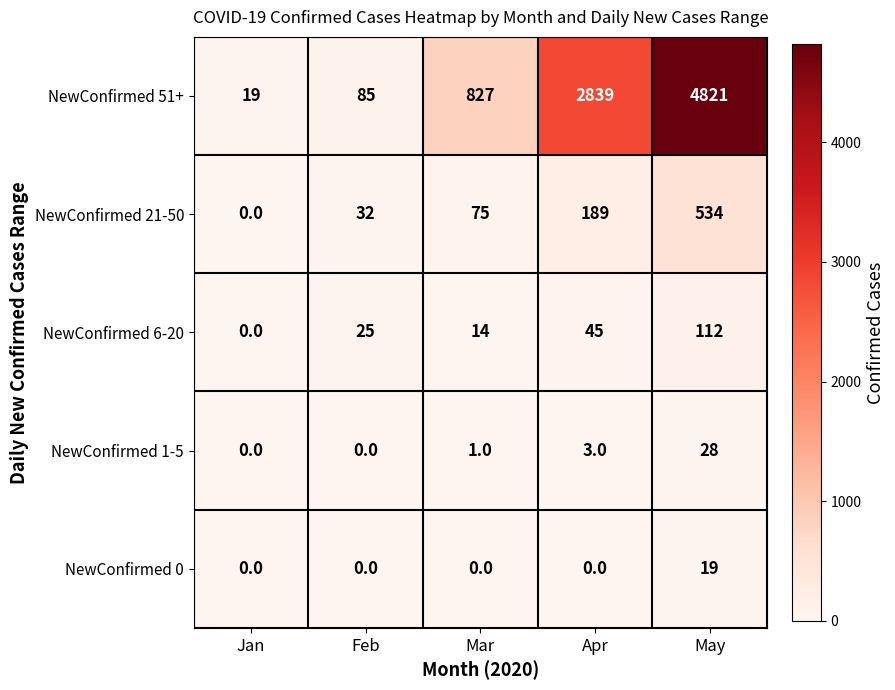

Is it true that NewConfirmed 6-20 equals 14 at Mar?

True